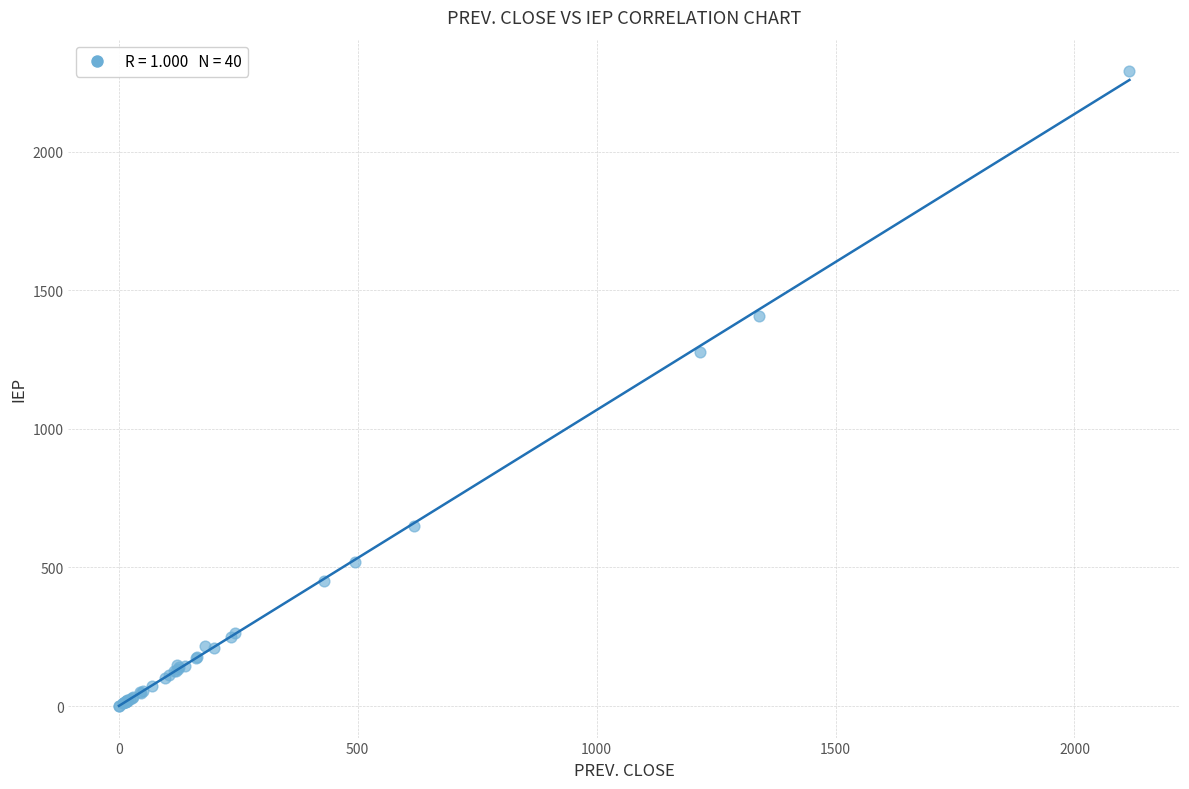

What Y value in the scatter plot is closest to 1144?

1278.1